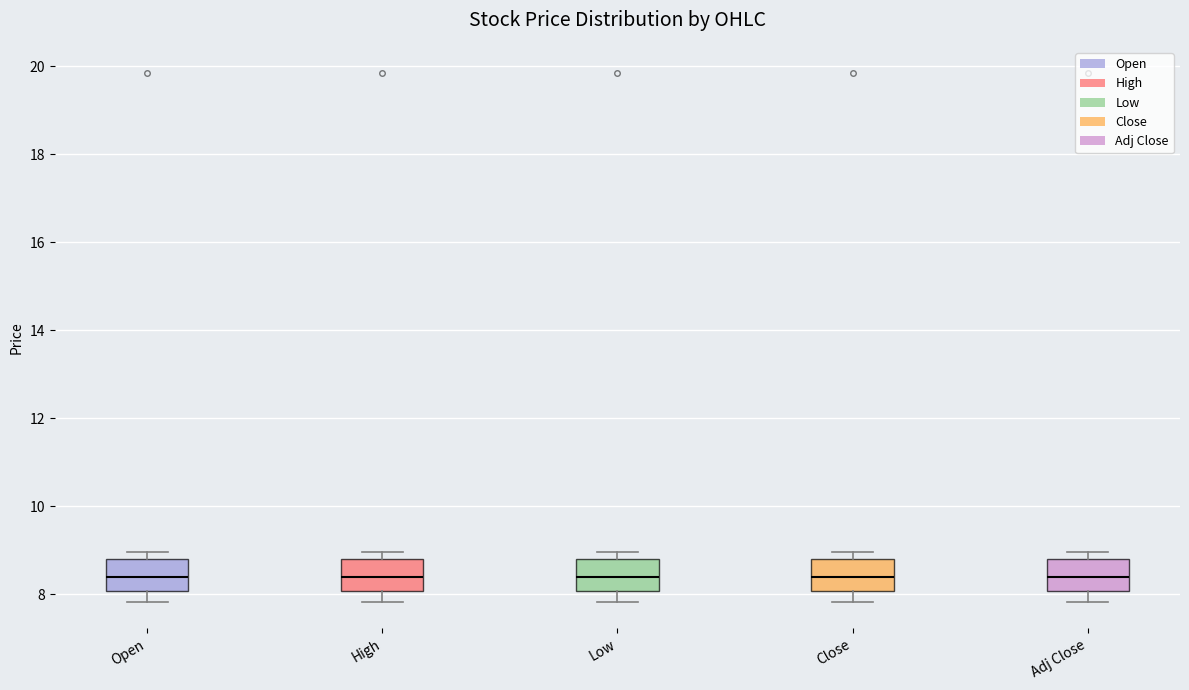

Reading left to right, read every box against the y-axis: the position of its median line, the range the box covers, and the ends of its whiskers. The values are not printed on the chart, so give them approximately, as read against the axis.

Open: median 8.4, box 8.0 to 8.8, whiskers 7.8 to 9.0
High: median 8.4, box 8.0 to 8.8, whiskers 7.8 to 9.0
Low: median 8.4, box 8.0 to 8.8, whiskers 7.8 to 9.0
Close: median 8.4, box 8.0 to 8.8, whiskers 7.8 to 9.0
Adj Close: median 8.4, box 8.0 to 8.8, whiskers 7.8 to 9.0